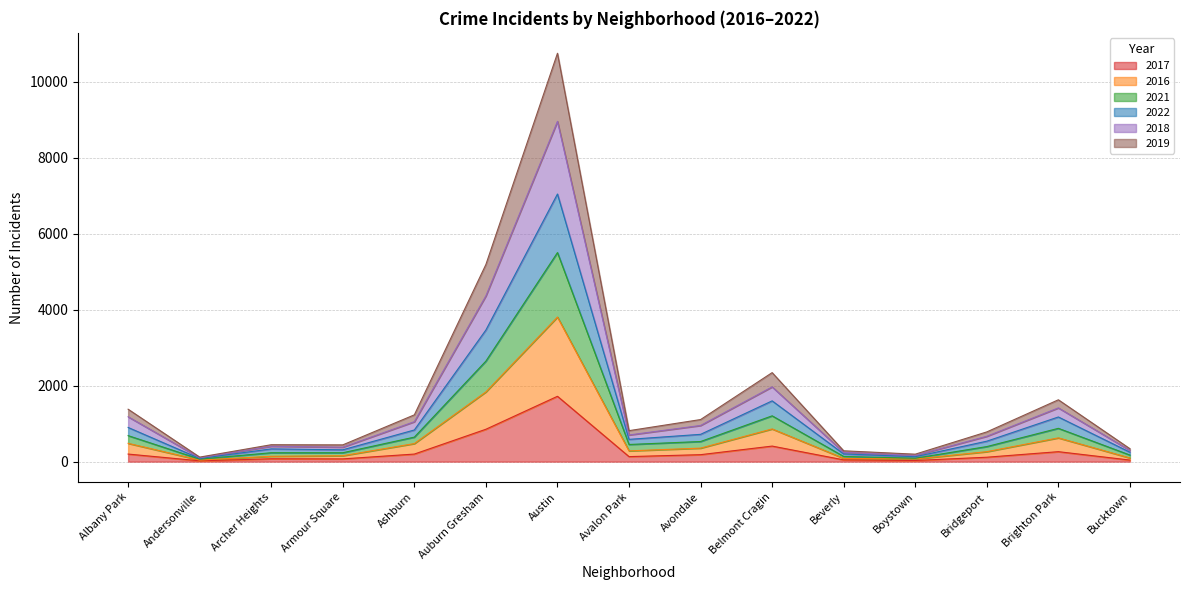

Count the number of categories in the chart.

15